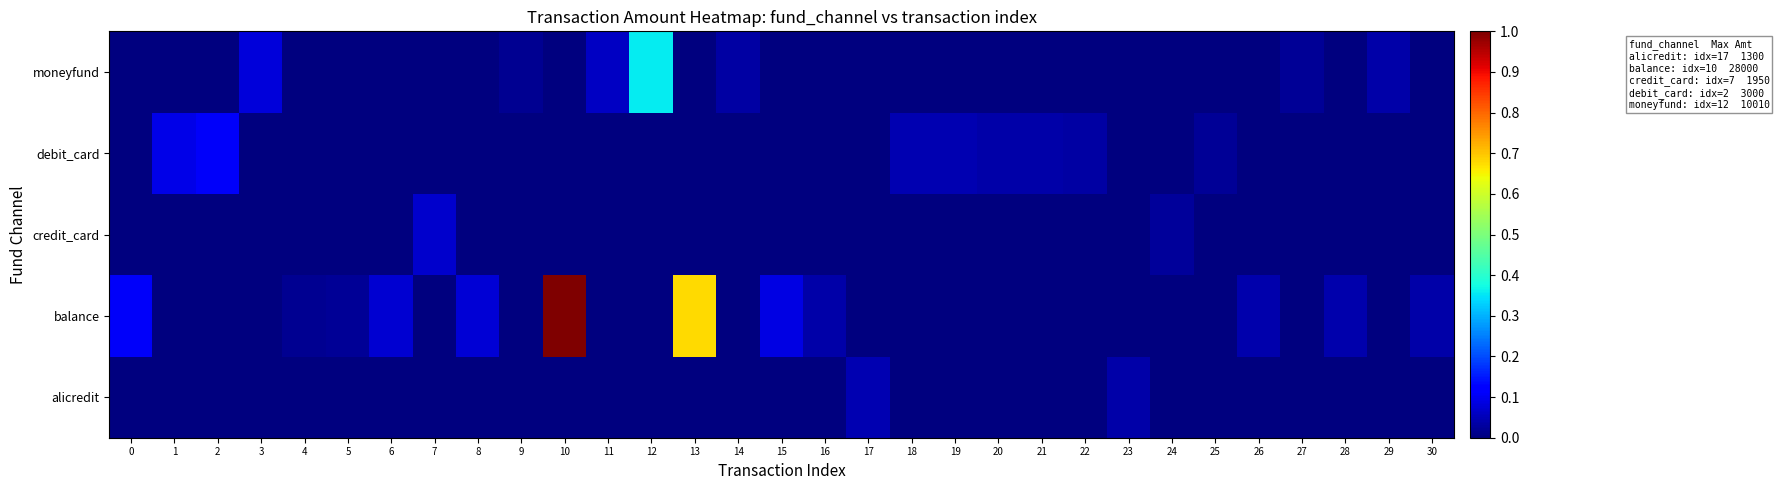

Which has a higher value, 10 or 4?

10